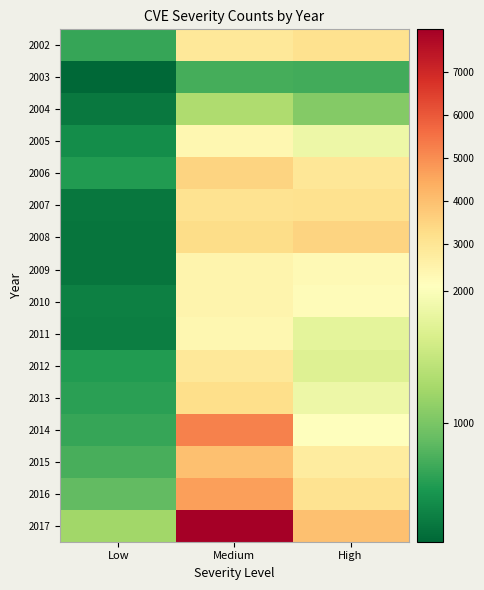

What is the total value across all series at High?

37978